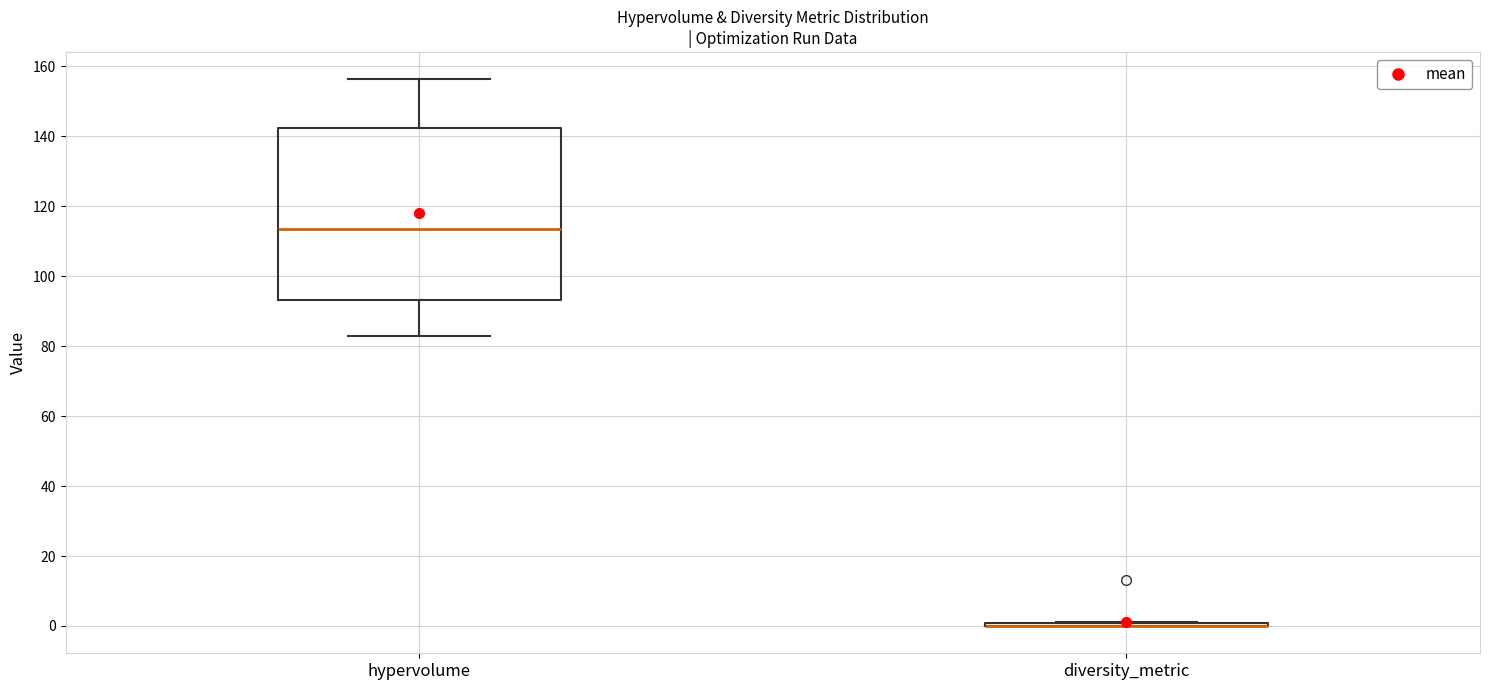

Which box is the tallest, from its lower edge to its upper edge?

hypervolume